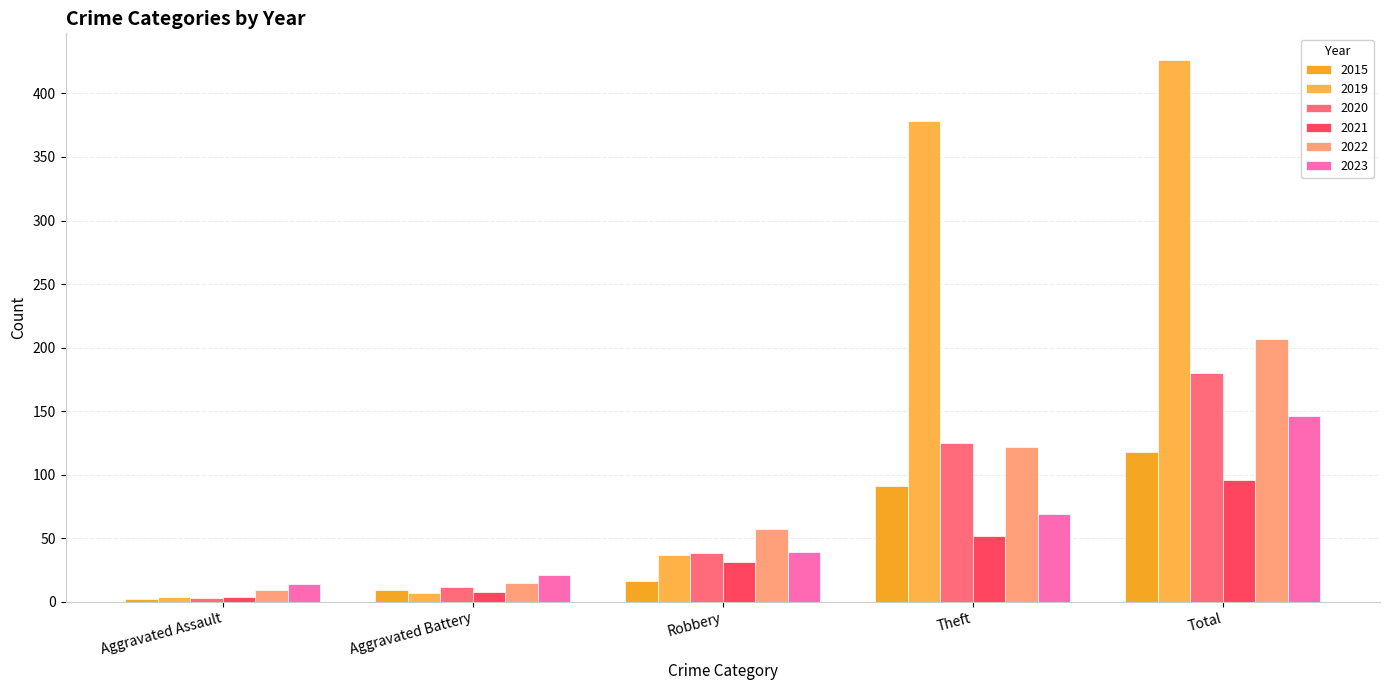

At Theft, list the series in order from smallest to largest.

2021, 2023, 2015, 2022, 2020, 2019